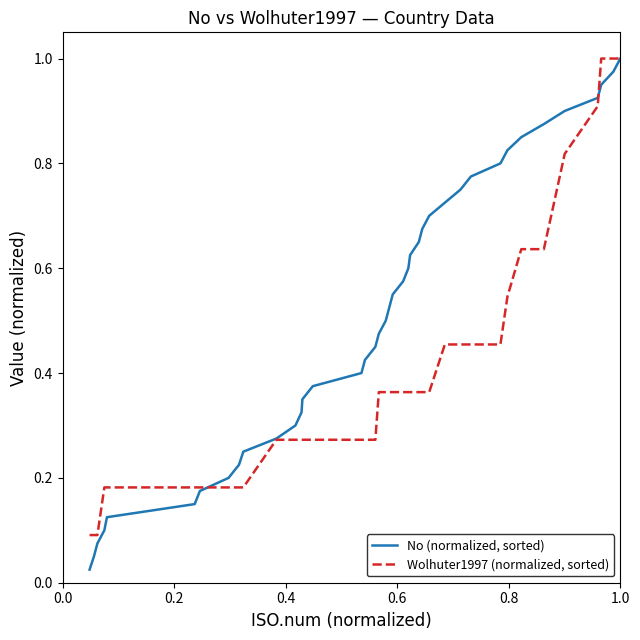

List the series in order of their overall mean, lowest first.

Wolhuter1997 (normalized, sorted), No (normalized, sorted)